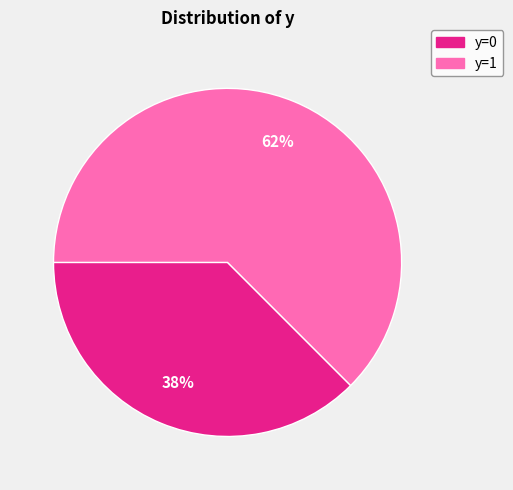

Rank the categories by value from highest to lowest.

y=1, y=0